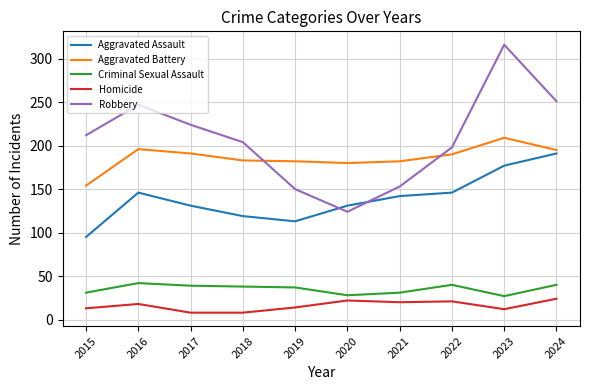

What is the lowest value of the Homicide series?

8